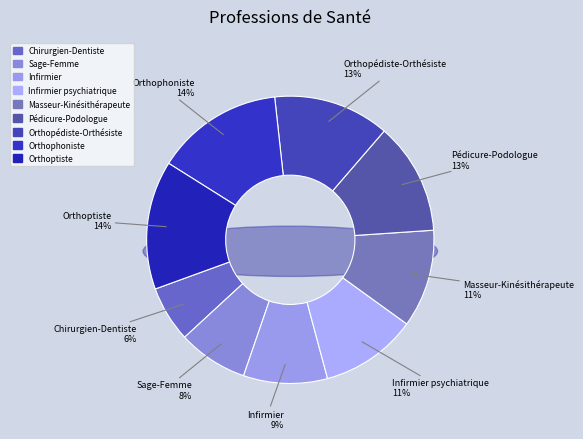

What percentage do Chirurgien-Dentiste and Infirmier together represent?

15.7%